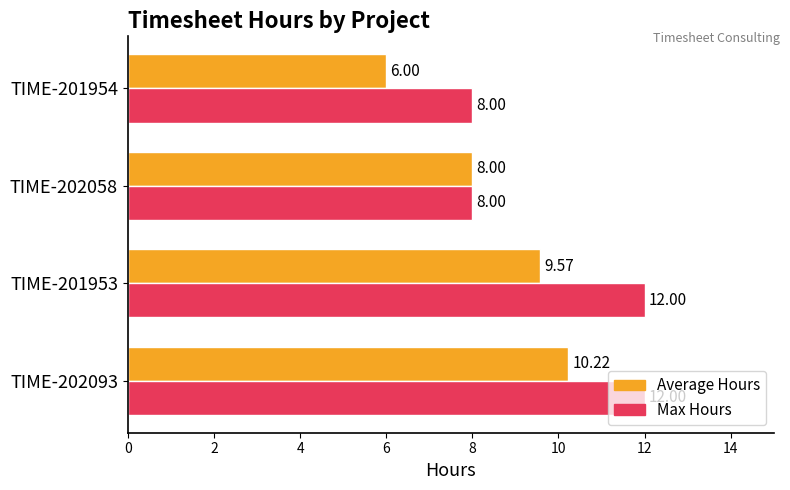

What is the difference between the highest and lowest values at TIME-201954?

2.0